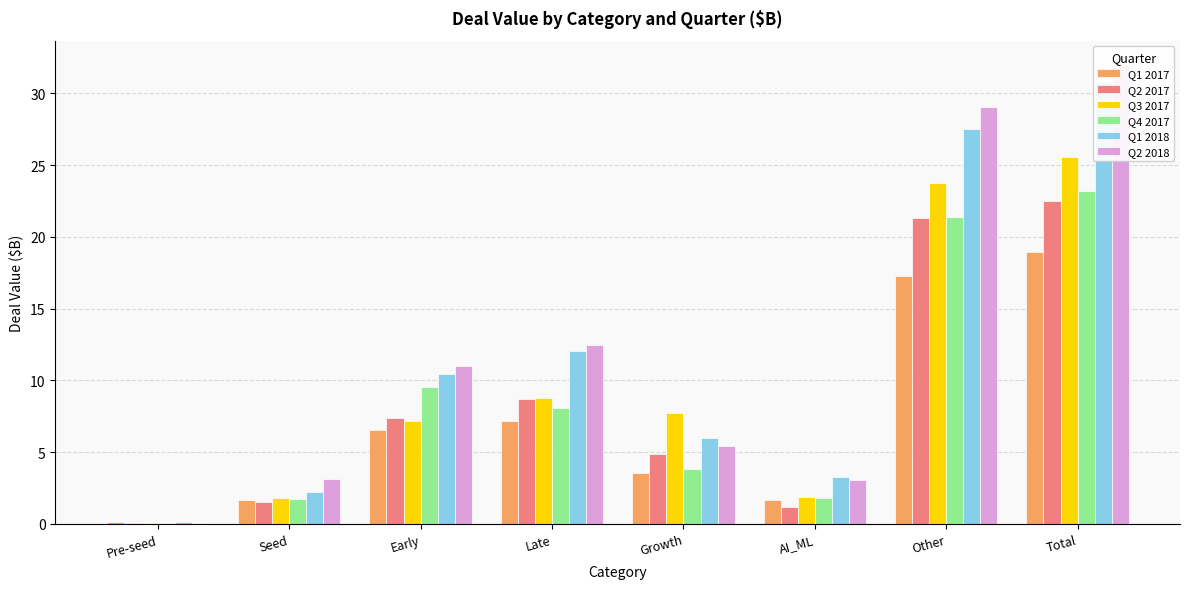

Count the number of data series in this chart.

6